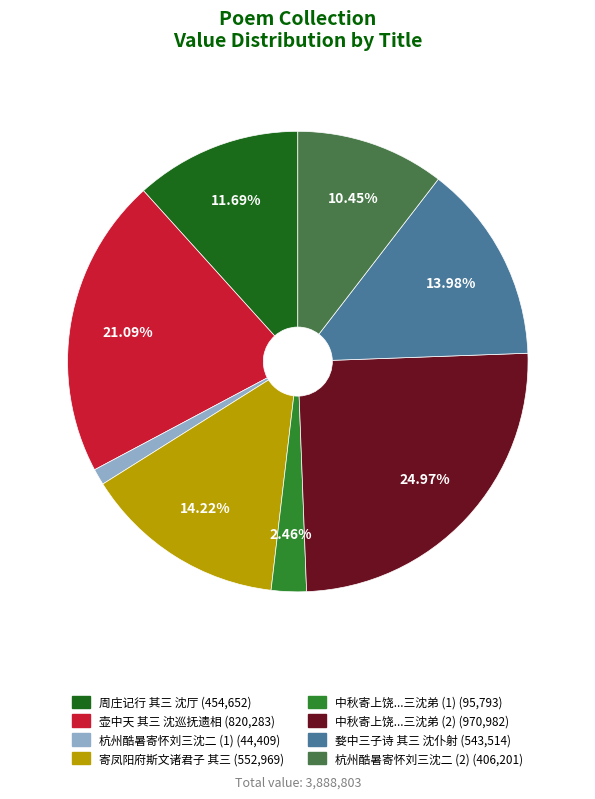

Between 中秋寄上饶...三沈弟 (2) (970,982) and 寄凤阳府斯文诸君子 其三 (552,969), which is larger?

中秋寄上饶...三沈弟 (2) (970,982)